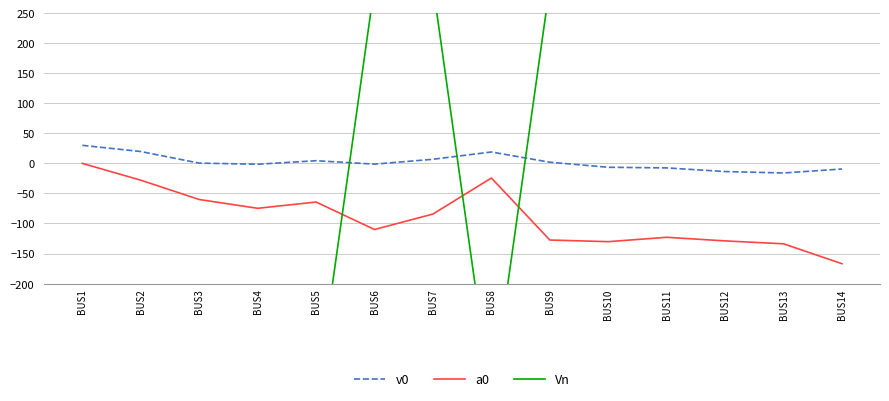

What is the smallest value displayed?

-394.3